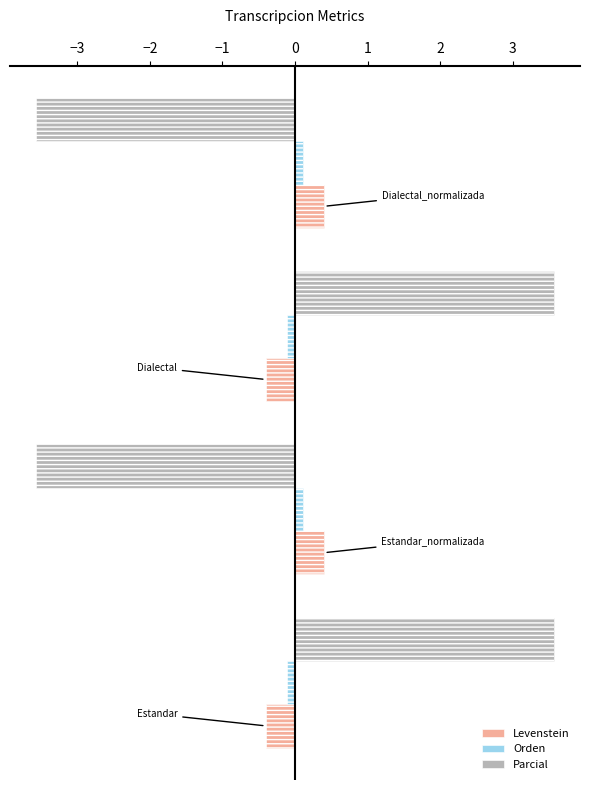

What is the smallest value displayed?

-3.6